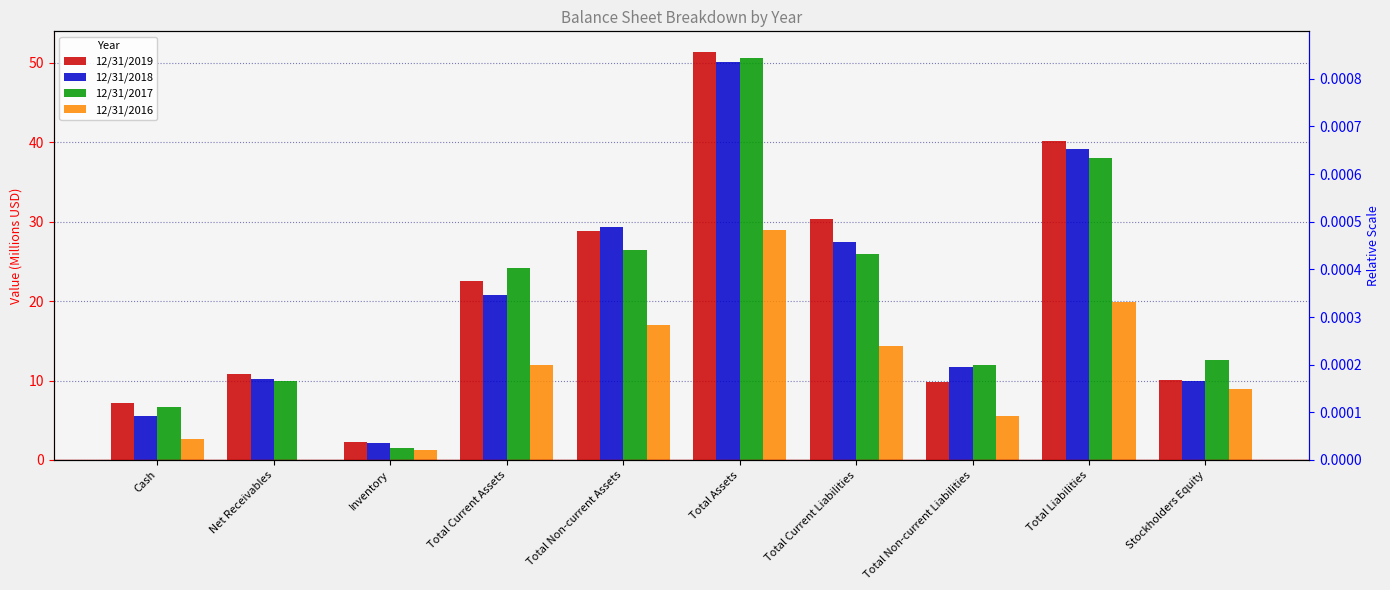

How many values in the 12/31/2018 series are below 20?

5